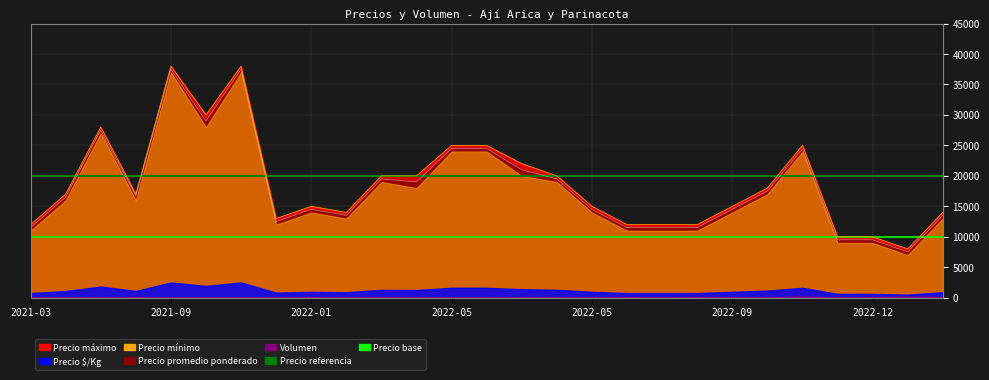

What value does the Precio base series have at 2021-09?

10000